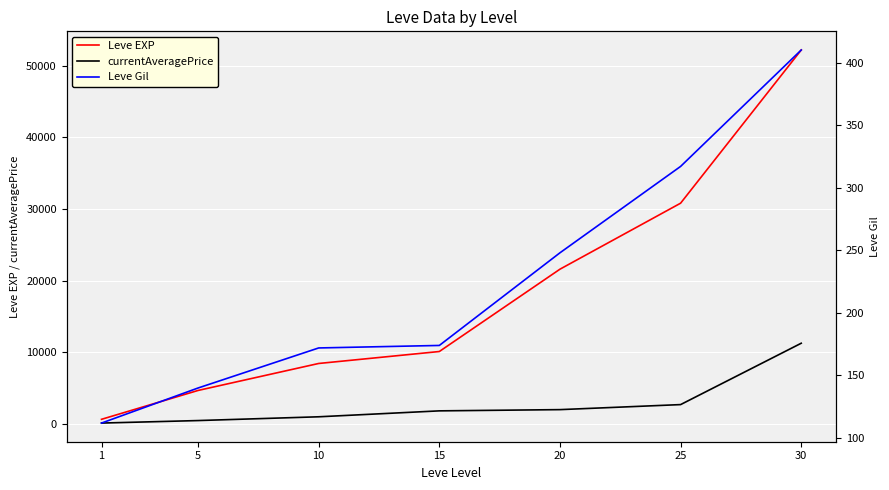

How many distinct data groups are displayed?

3